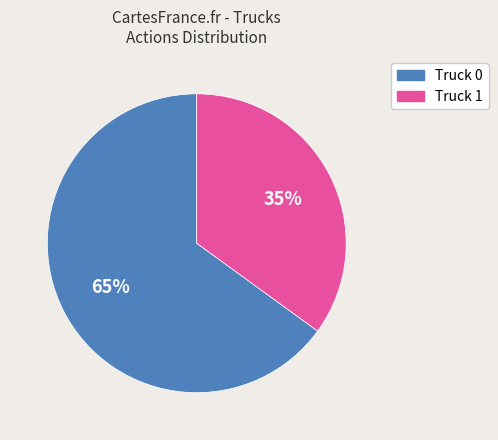

To the nearest percent, what portion does Truck 1 represent?

35%